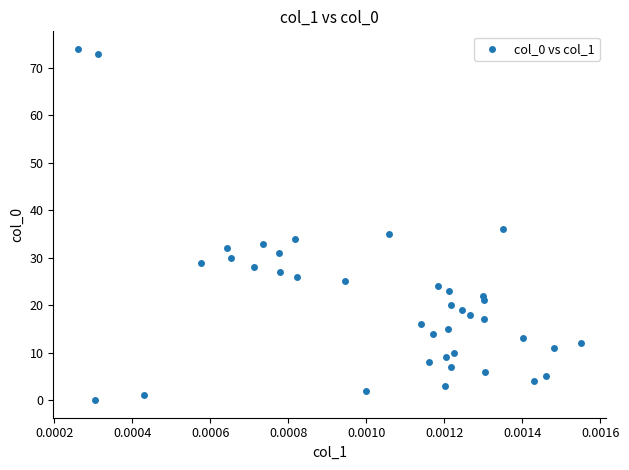

What Y value in the scatter plot is closest to 37?

36